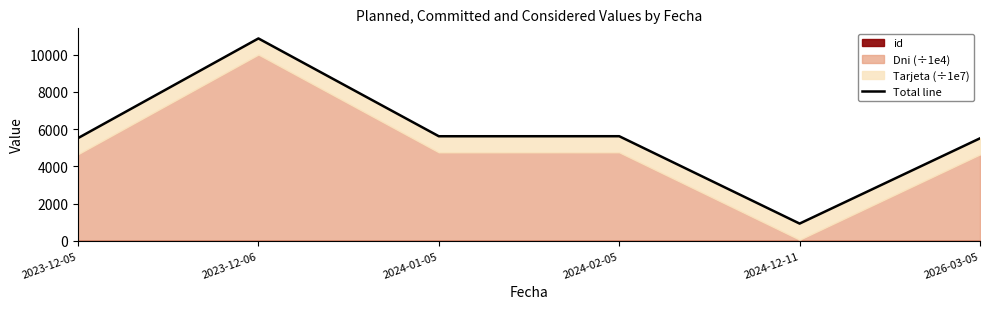

What is the smallest value displayed?

922.5